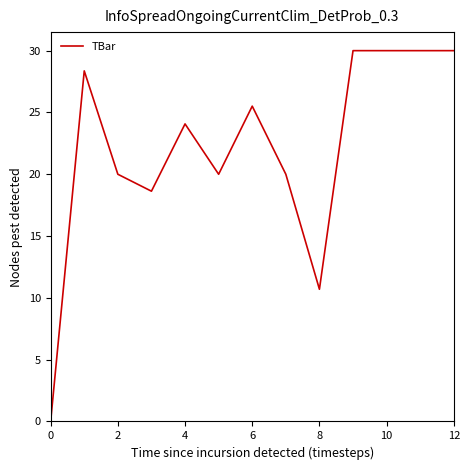

What is the greatest value displayed?

30.0